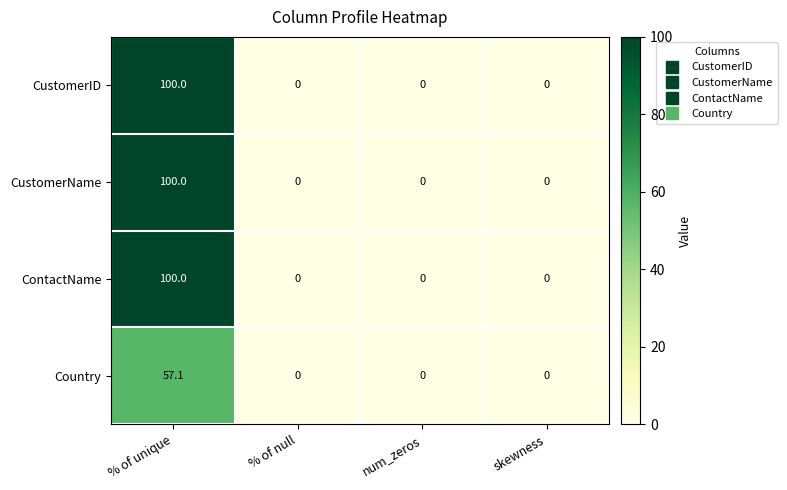

What is the maximum value for CustomerID?

100.0